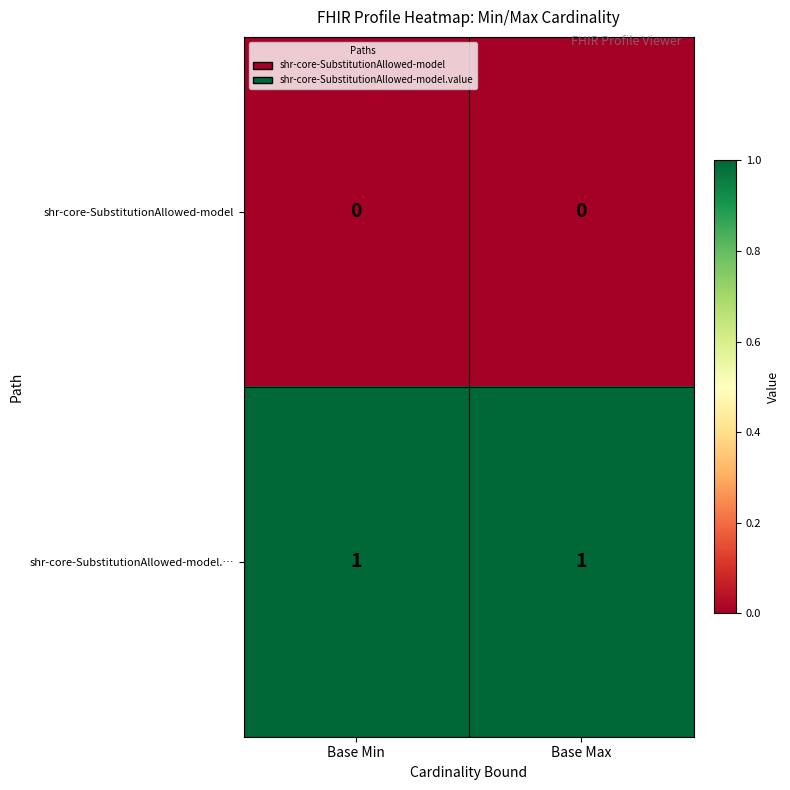

Which series has the largest total across all categories?

shr-core-SubstitutionAllowed-model.…